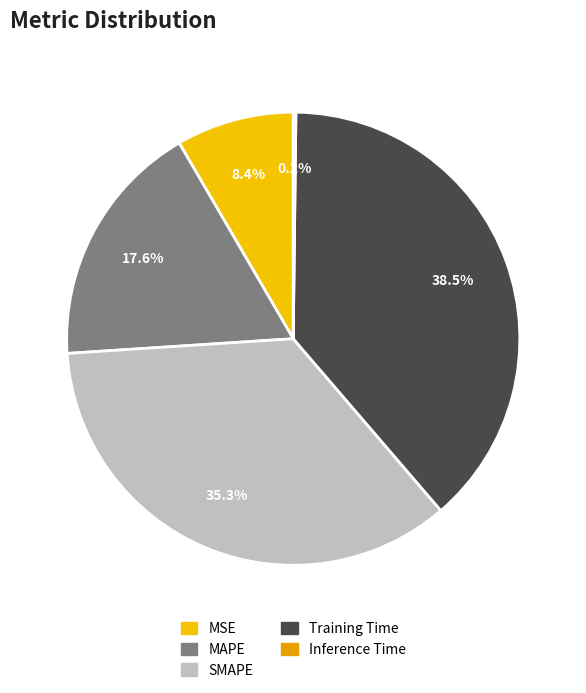

How many slices are in this pie chart?

5